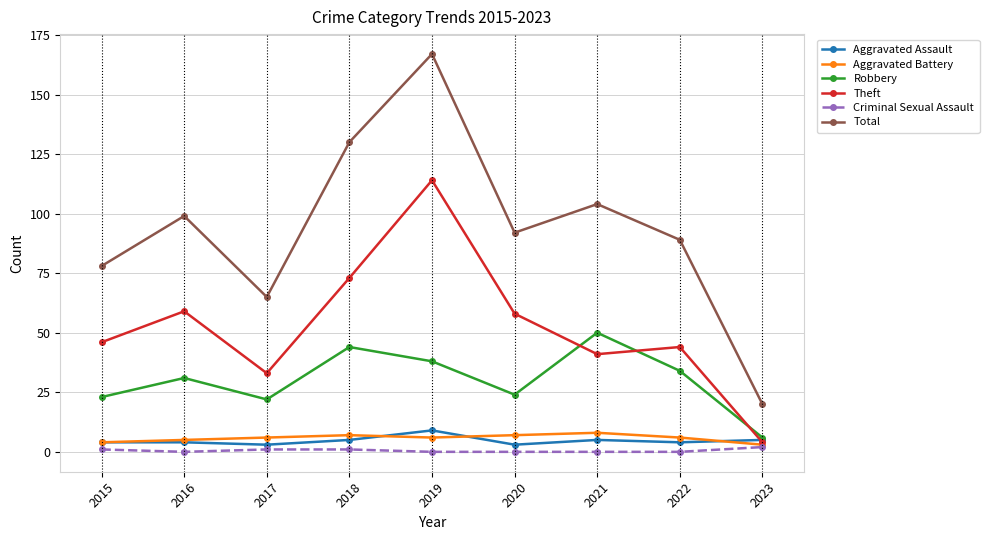

True or false: Aggravated Battery and Total intersect in this chart.

False